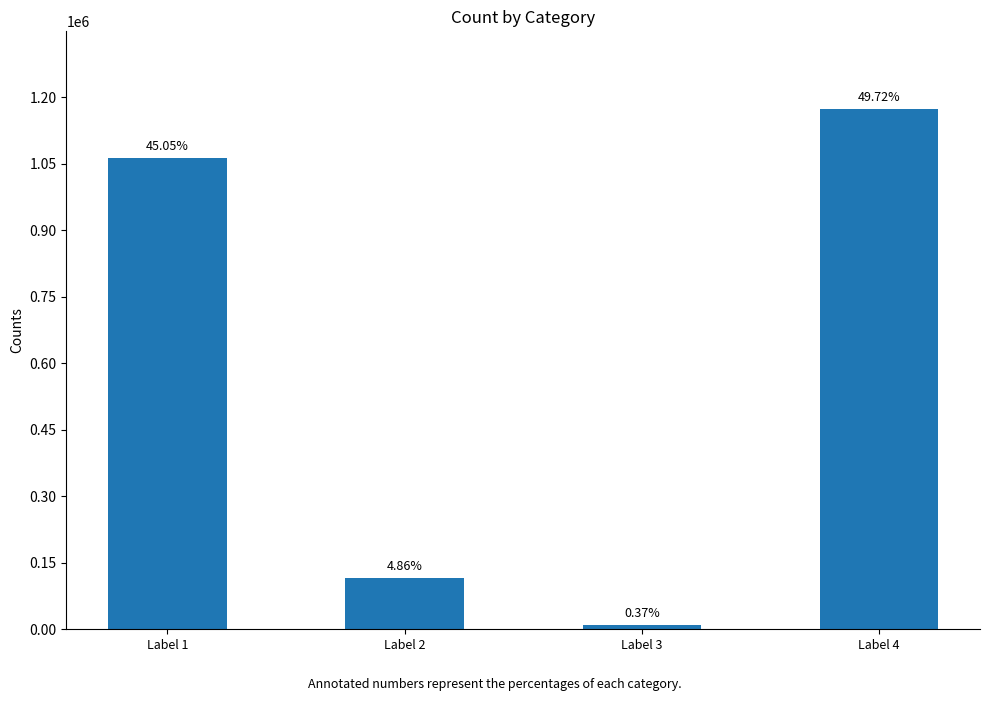

How many bars are there in total?

4